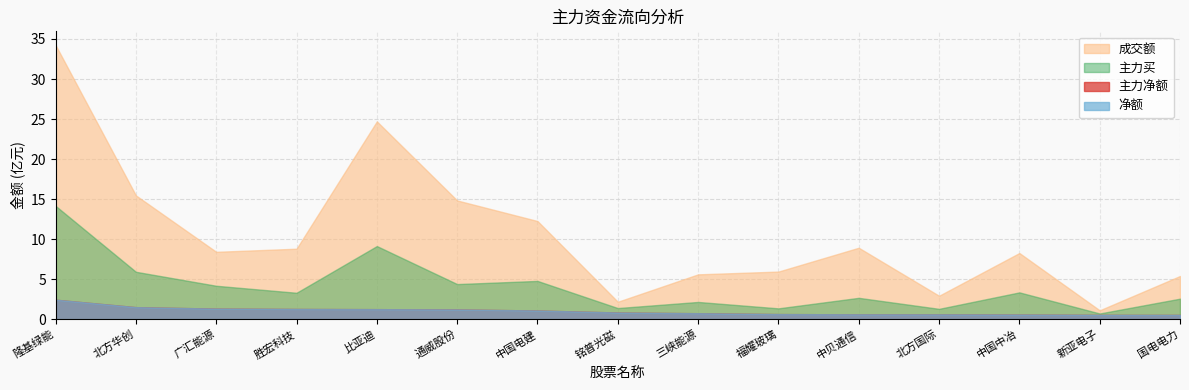

At which label does 净额 reach its minimum?

国电电力